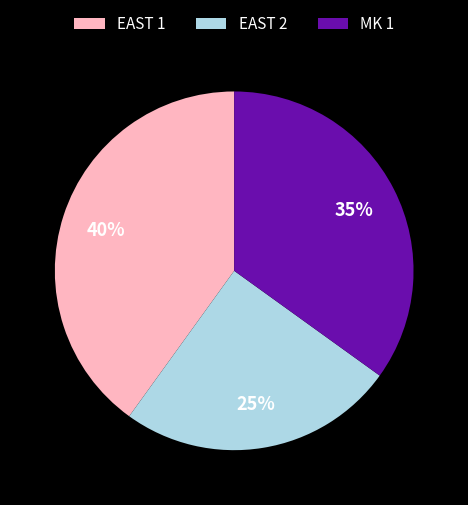

Is there a majority slice in this chart?

No